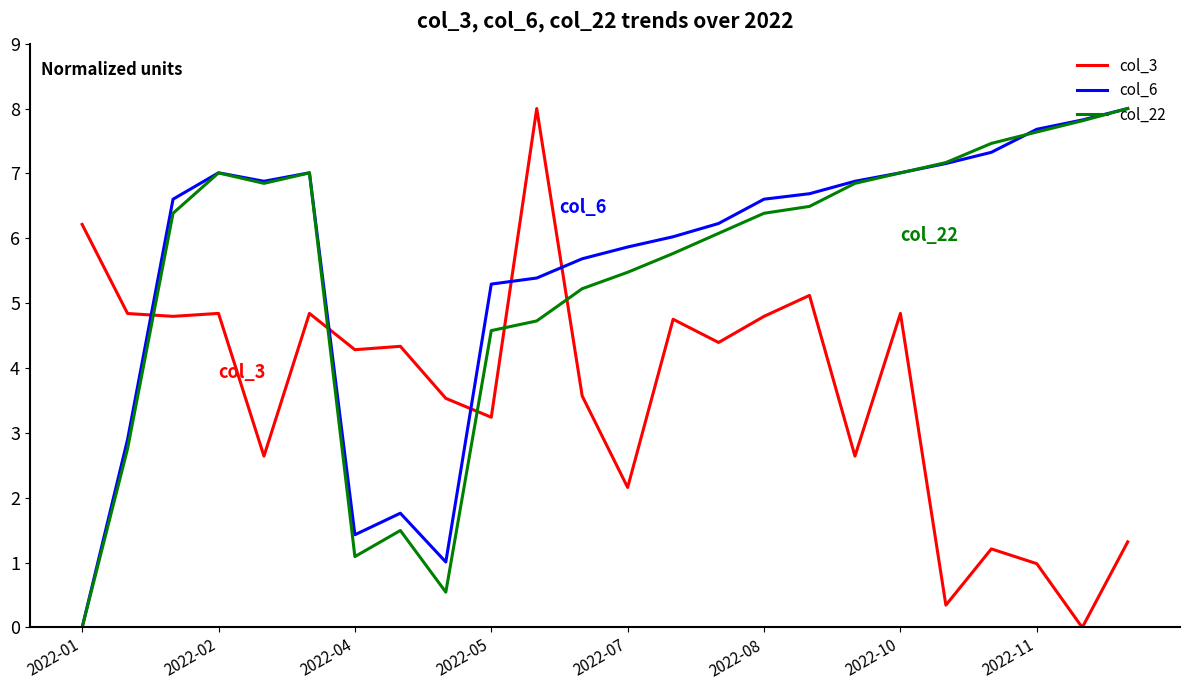

What is the maximum value for col_6?

8.0